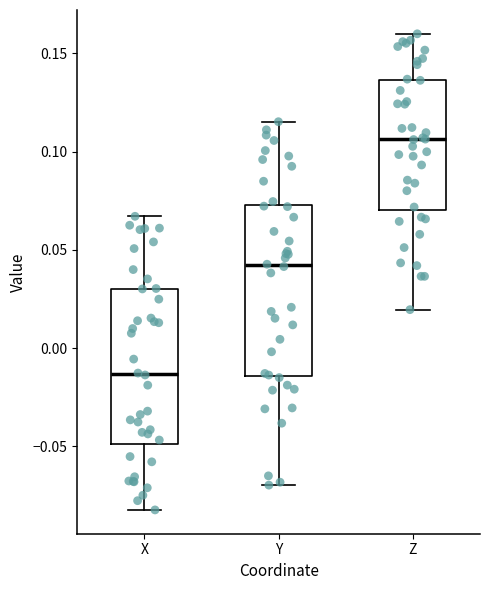

Which box is the tallest, from its lower edge to its upper edge?

Y